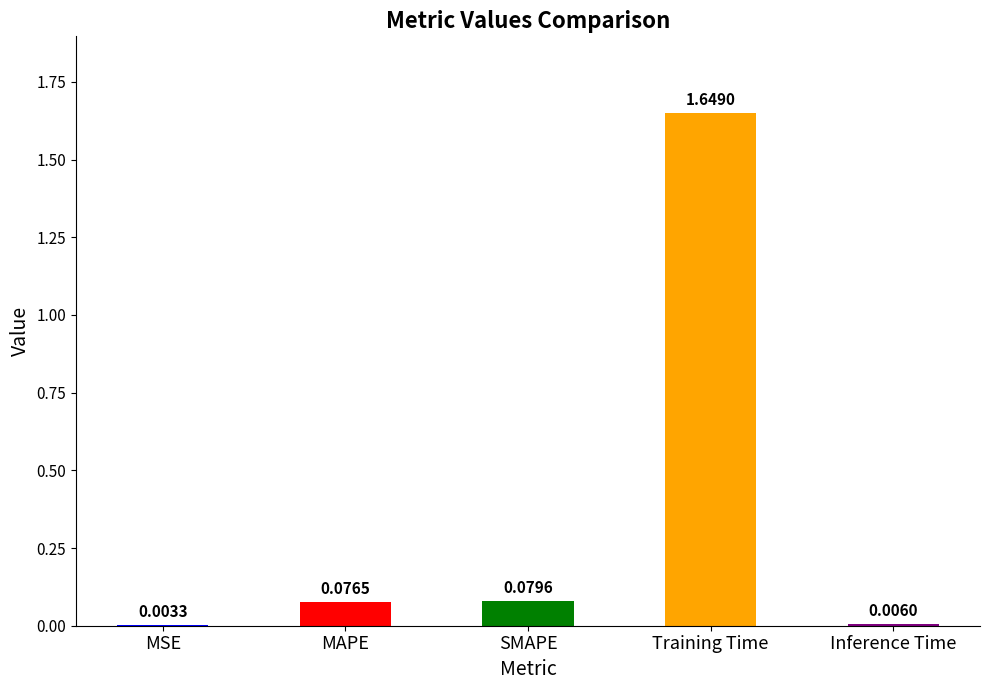

Rank the categories by value from highest to lowest.

Training Time, SMAPE, MAPE, Inference Time, MSE